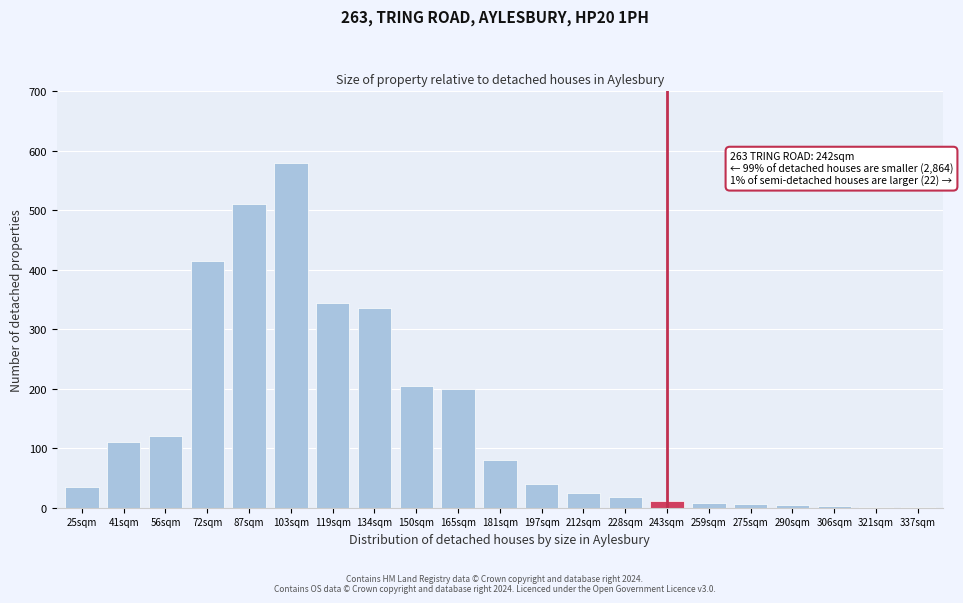

What is the ratio of the value at 134sqm to the value at 56sqm?

2.8